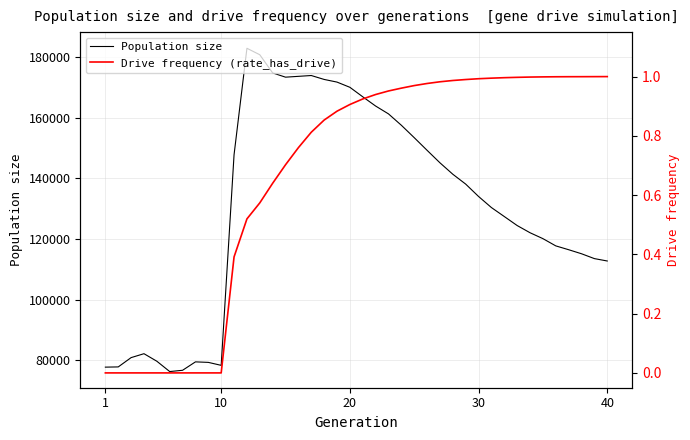

Is this an area chart (filled region under the line)?

No